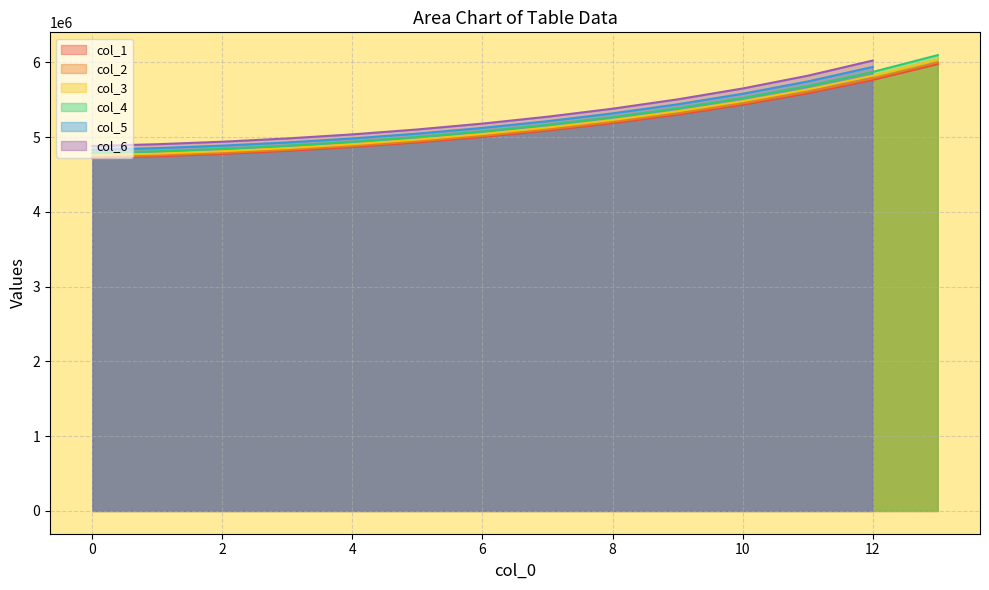

What is the maximum value for col_4?

6098568.9